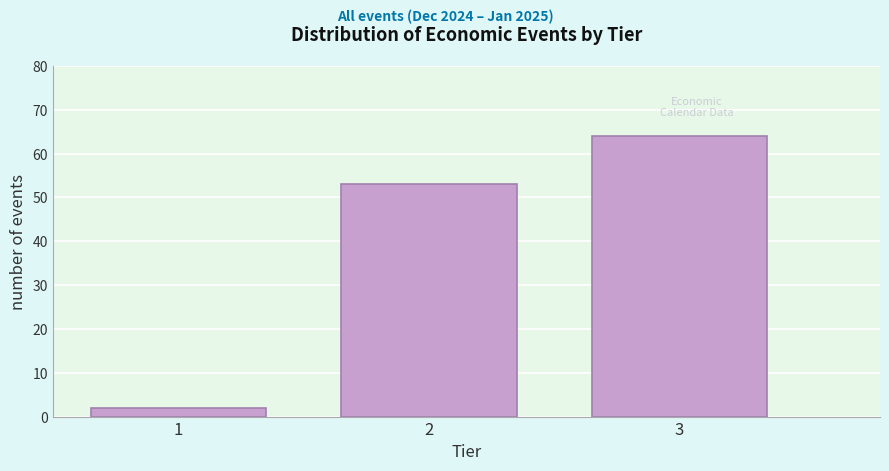

Reading left to right, list all the values displayed in this chart.

2	53	64